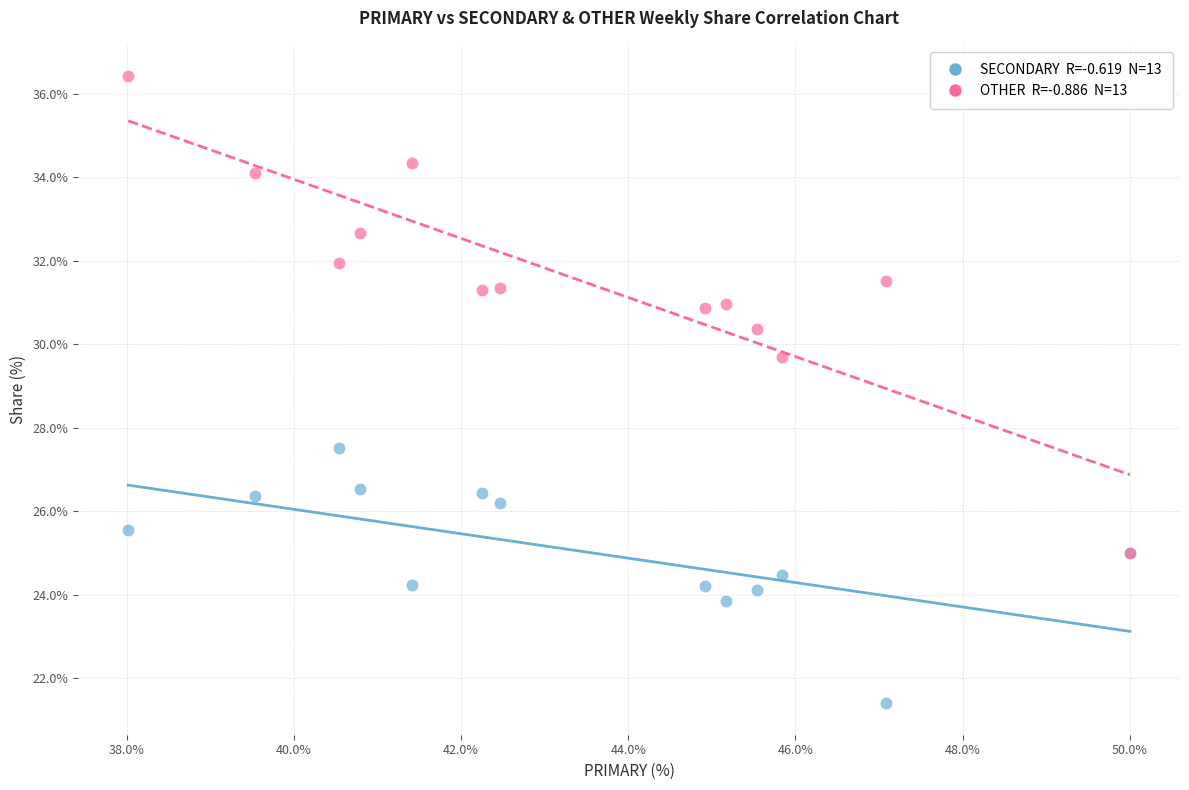

Across all series, what Y value is closest to 28?

27.5